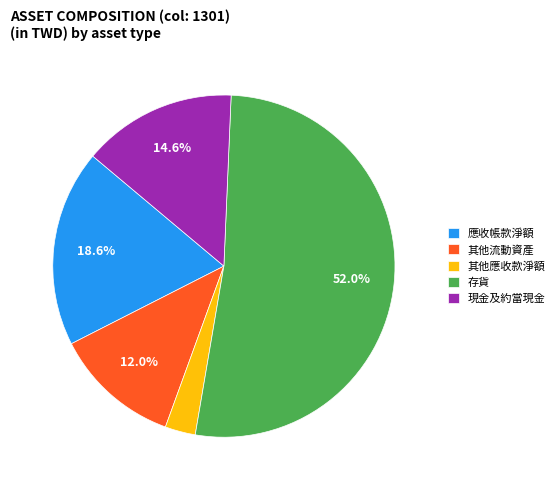

Rank the categories by value from lowest to highest.

其他應收款淨額, 其他流動資產, 現金及約當現金, 應收帳款淨額, 存貨